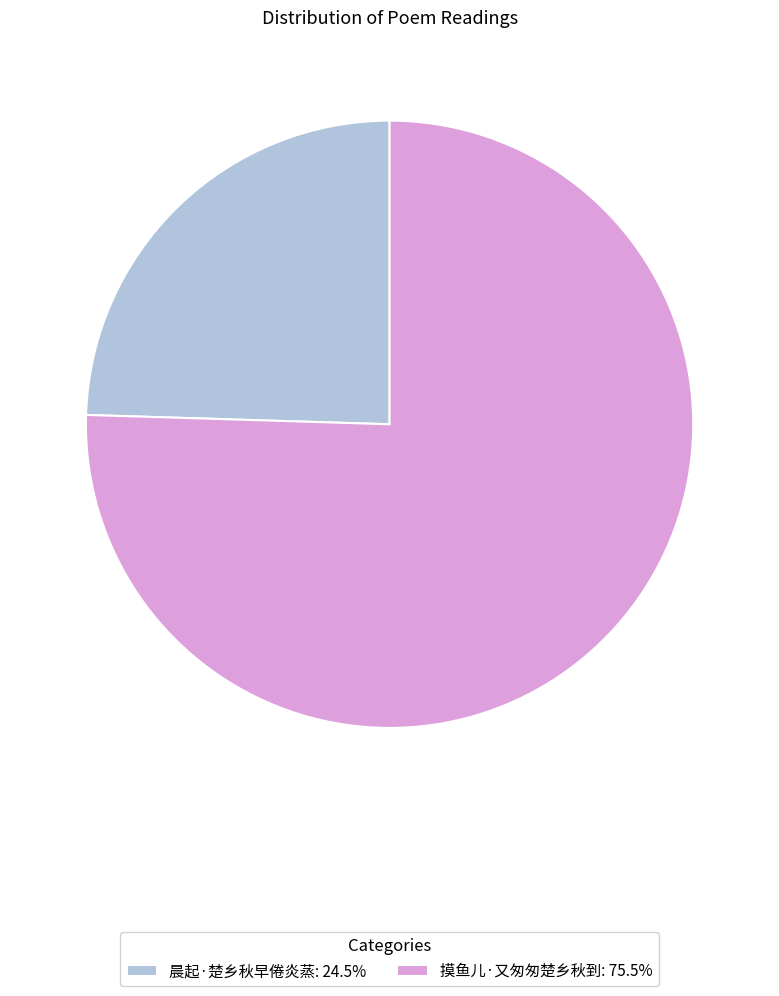

Do 摸鱼儿·又匆匆楚乡秋到: 75.5% and 晨起·楚乡秋早倦炎蒸: 24.5% together represent more than half of the pie?

Yes